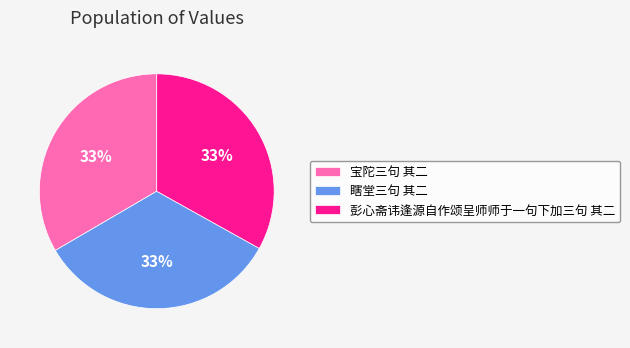

How many segments does this pie chart have?

3